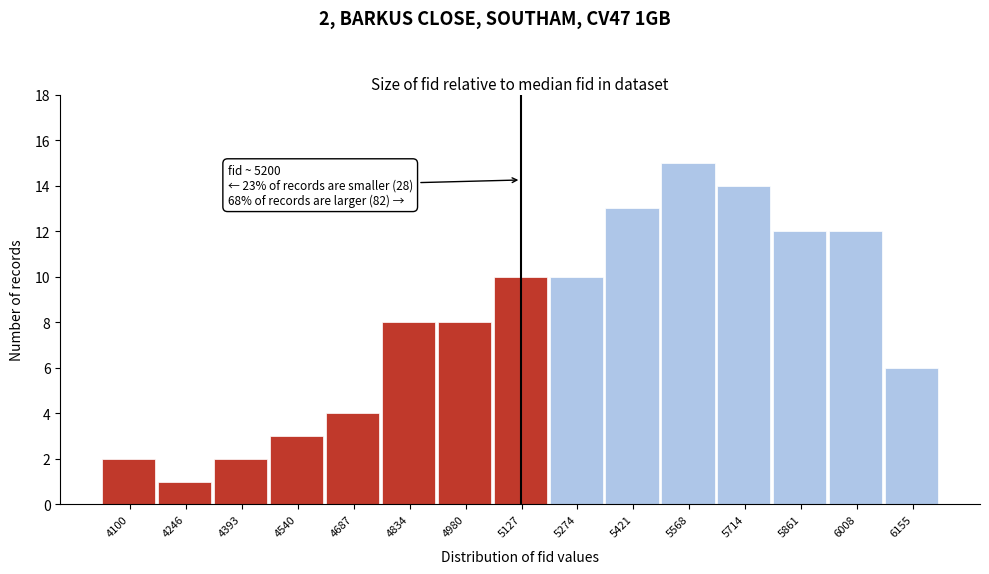

Reading right to left, list all the values displayed in this chart.

6	12	12	14	15	13	10	10	8	8	4	3	2	1	2